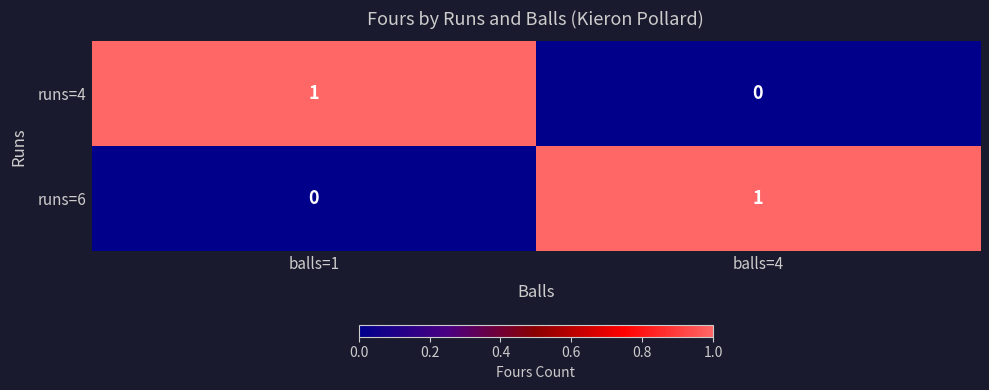

Reading right to left, transcribe all the data shown in this chart.

runs=4: balls=4=0	balls=1=1
runs=6: balls=4=1	balls=1=0